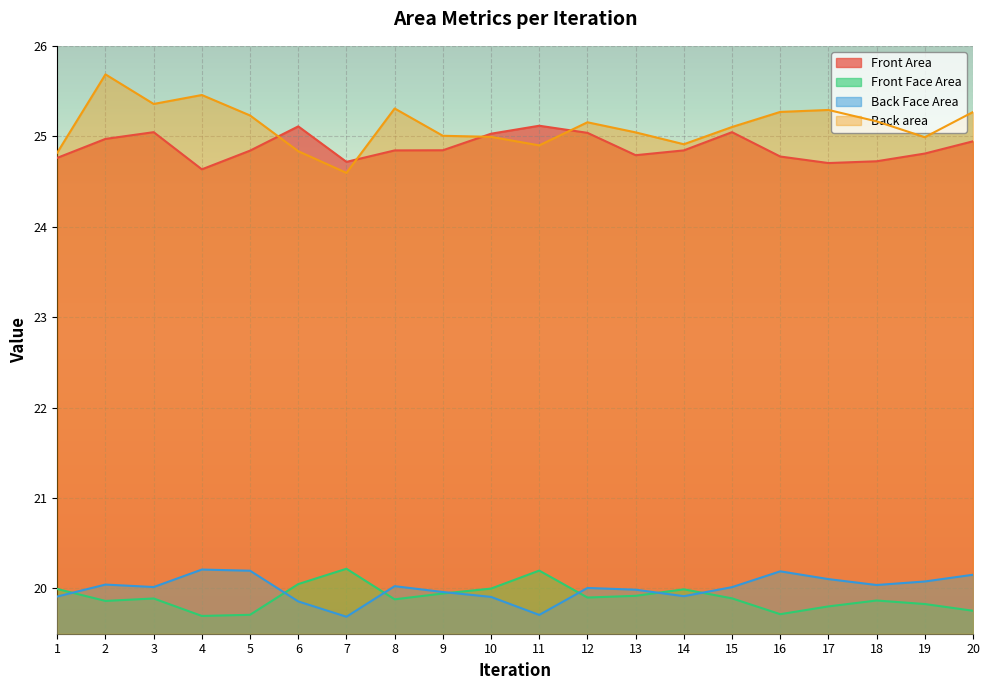

List the labels in order of Front Area value, smallest first.

4, 17, 7, 18, 1, 16, 13, 19, 5, 8, 14, 9, 20, 2, 10, 12, 15, 3, 6, 11